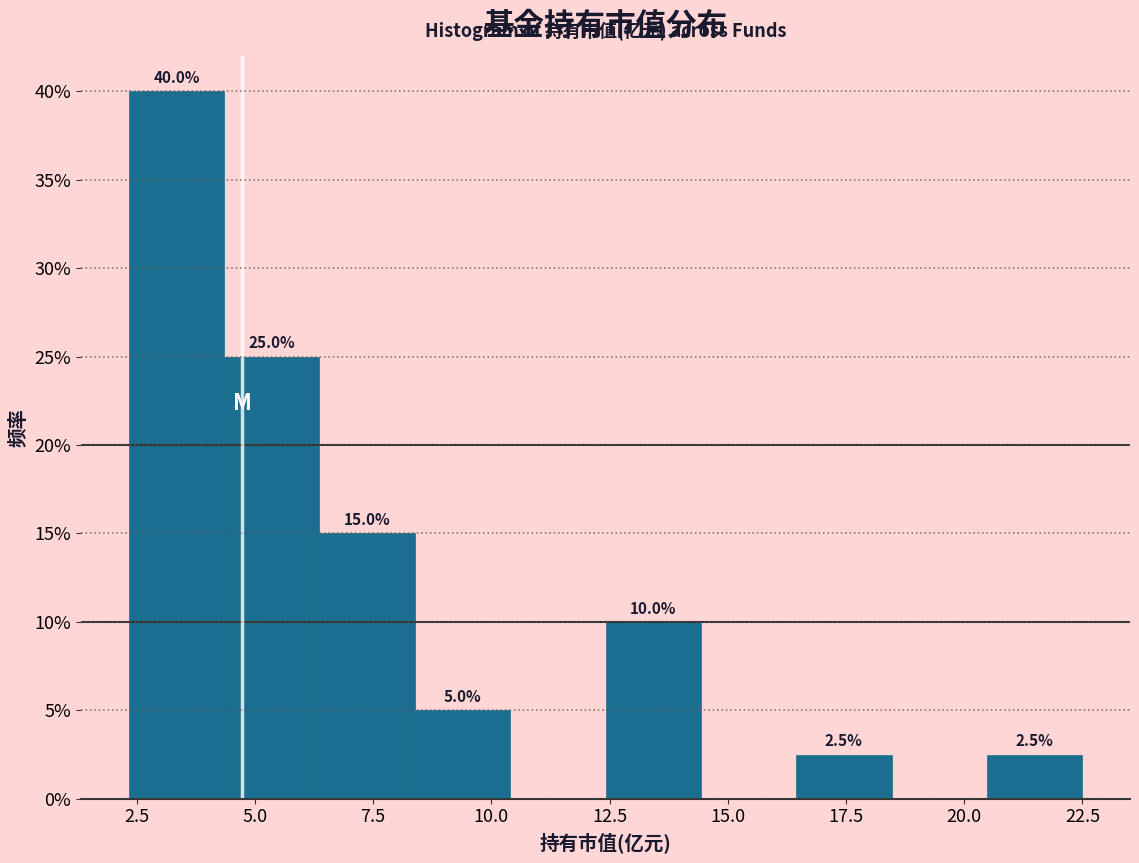

Which range on the x-axis has the tallest bar?

2.5 to 4.5